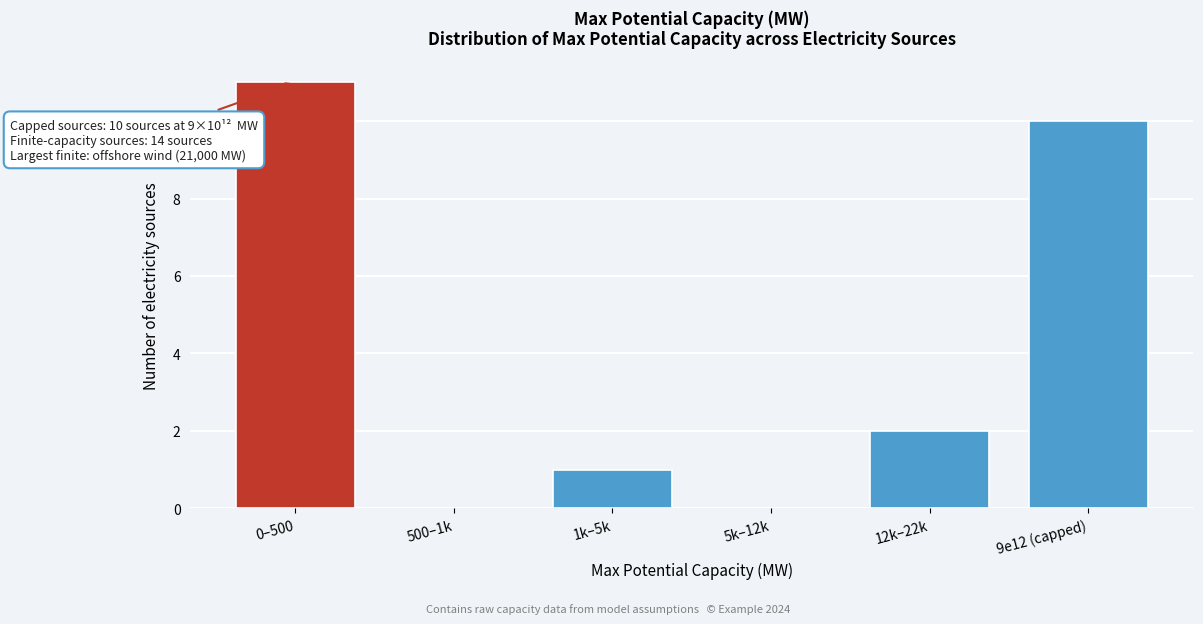

Reading left to right, what are all the values shown in this chart?

0–500=11	500–1k=0	1k–5k=1	5k–12k=0	12k–22k=2	9e12 (capped)=10